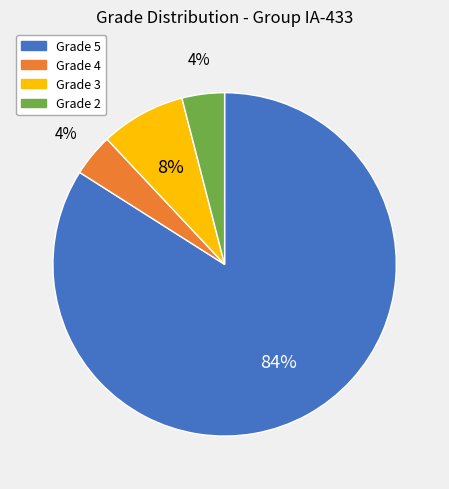

Is there a majority slice in this chart?

Yes